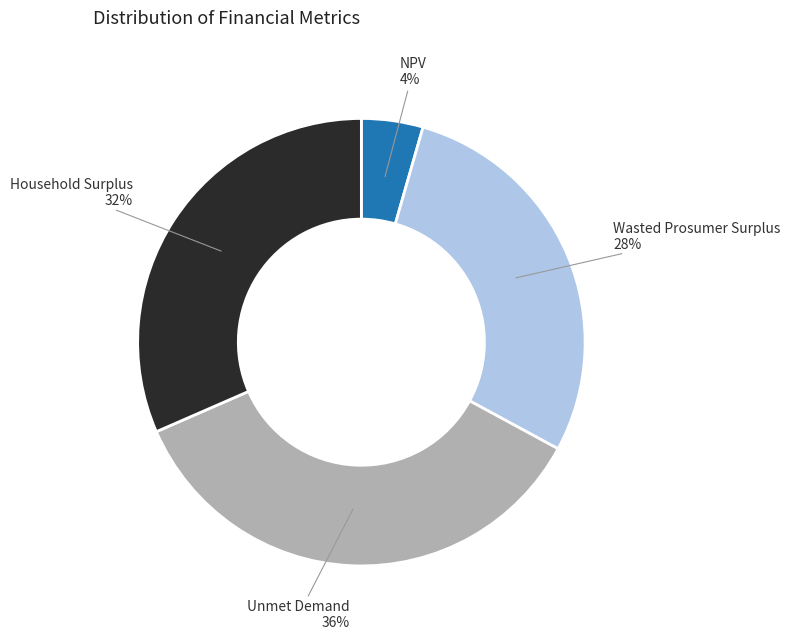

What is the largest slice in the pie chart?

Unmet Demand